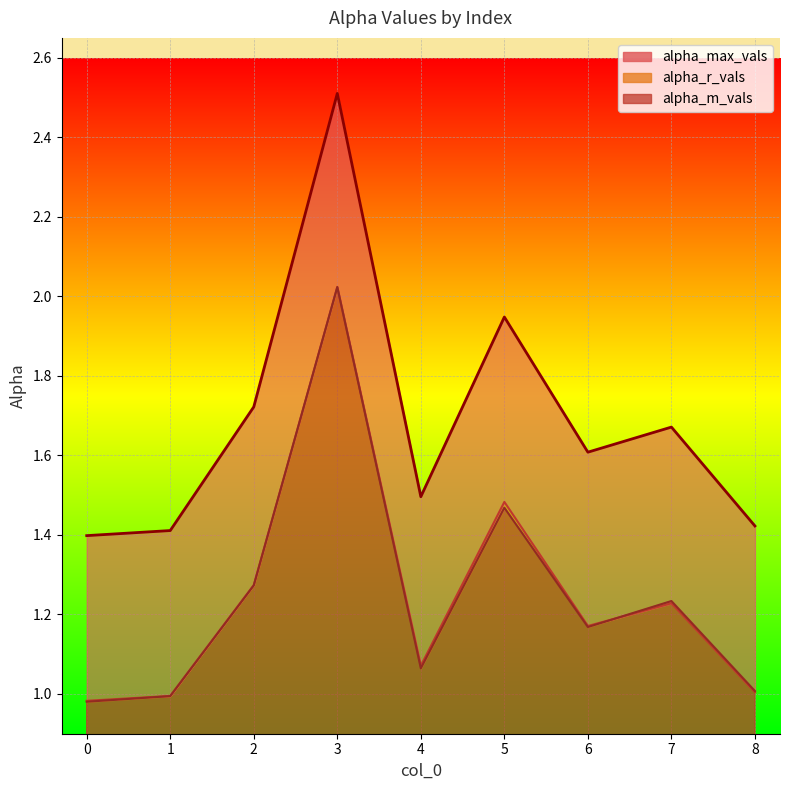

Is it true that alpha_m_vals equals 1.0 at 1?

True